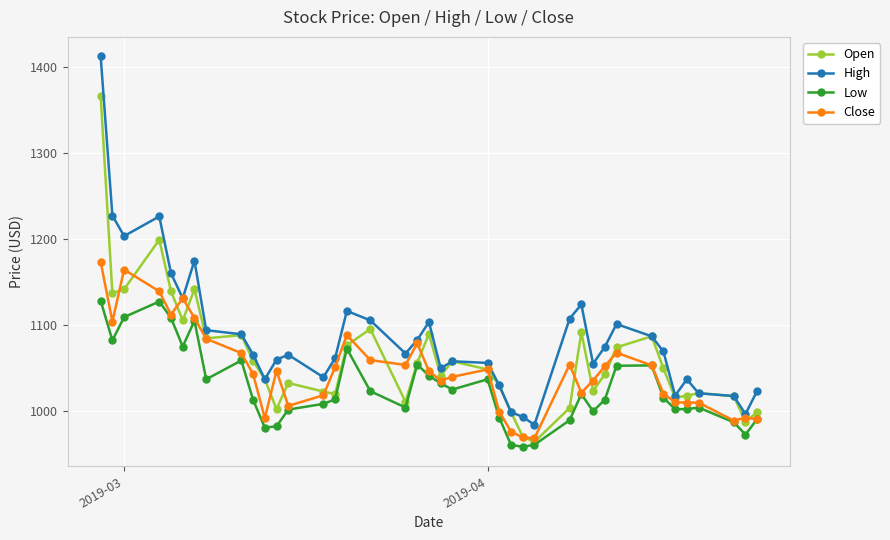

What is the maximum value shown in the chart?

1411.7